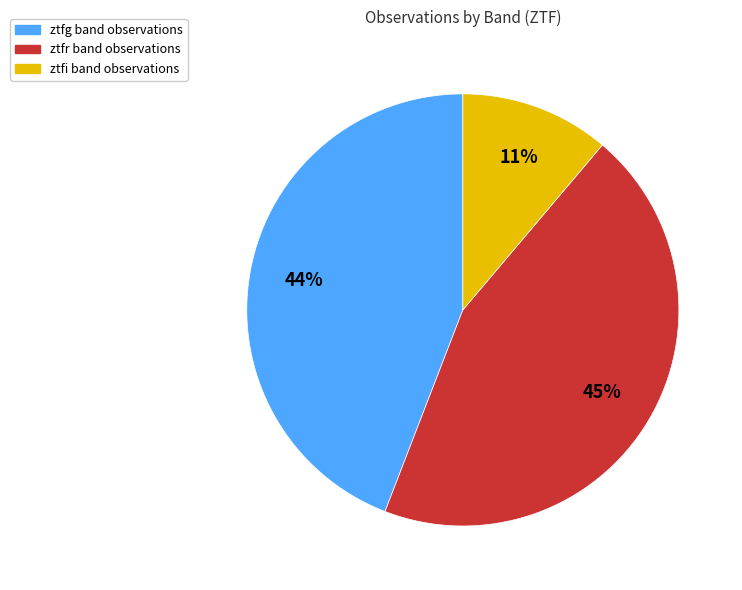

Is there a majority slice in this chart?

No